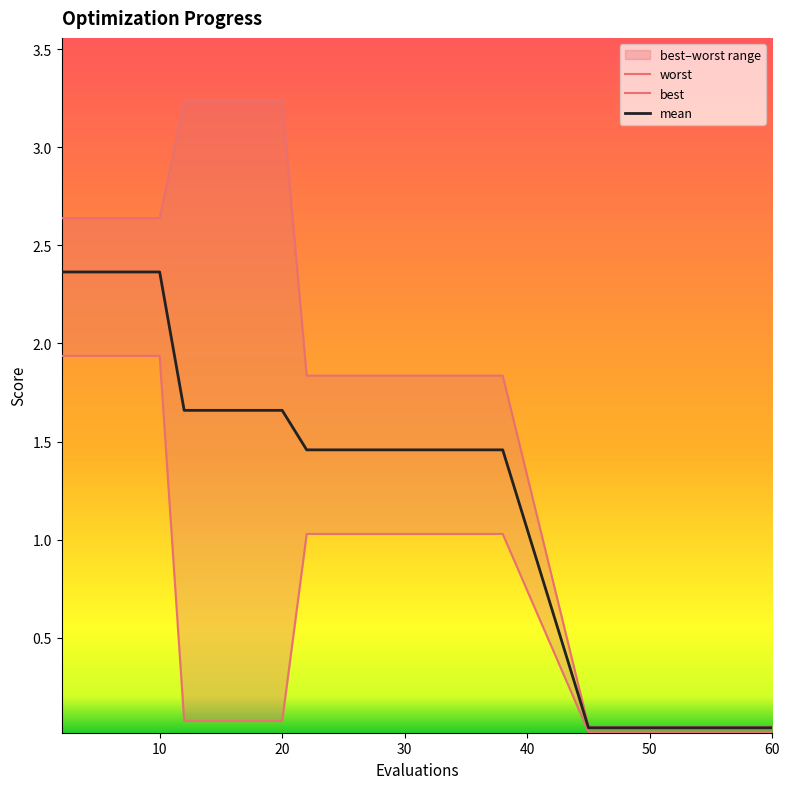

Is the value of worst at 11 greater than the value of mean at 17?

Yes